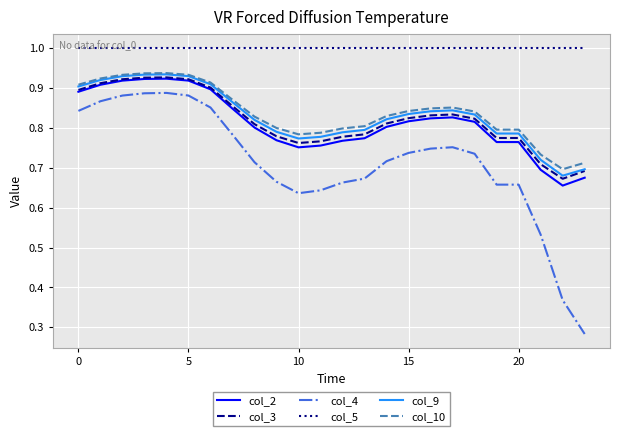

At how many categories does at least one series exceed 0?

24